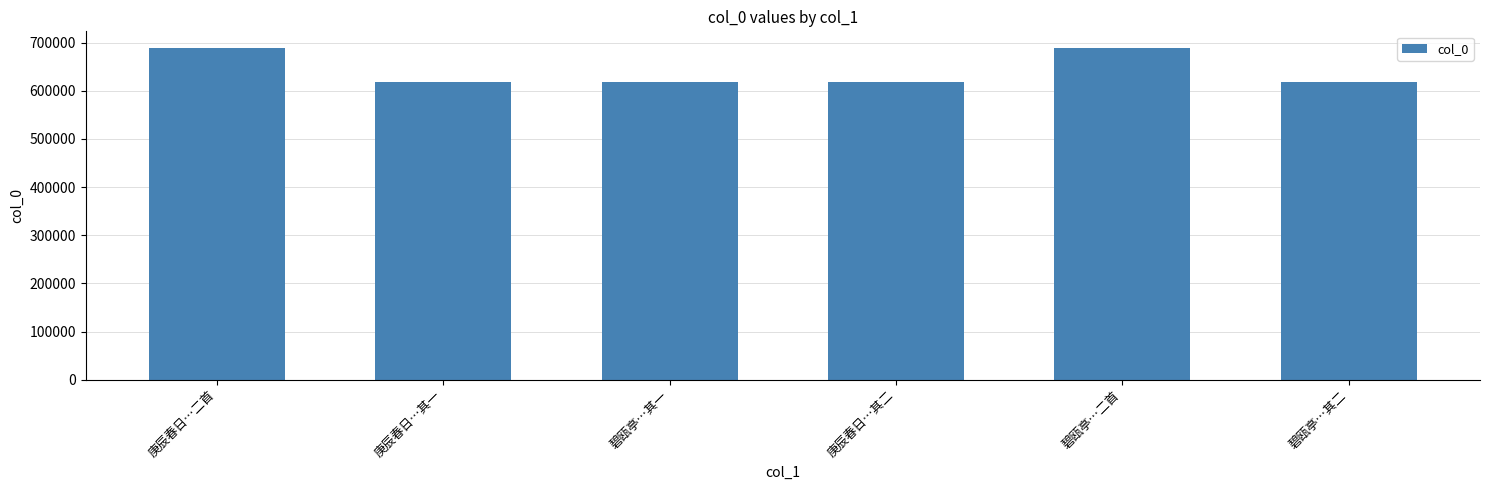

The value at 庚辰春日…二首 is 975488. True or false?

False